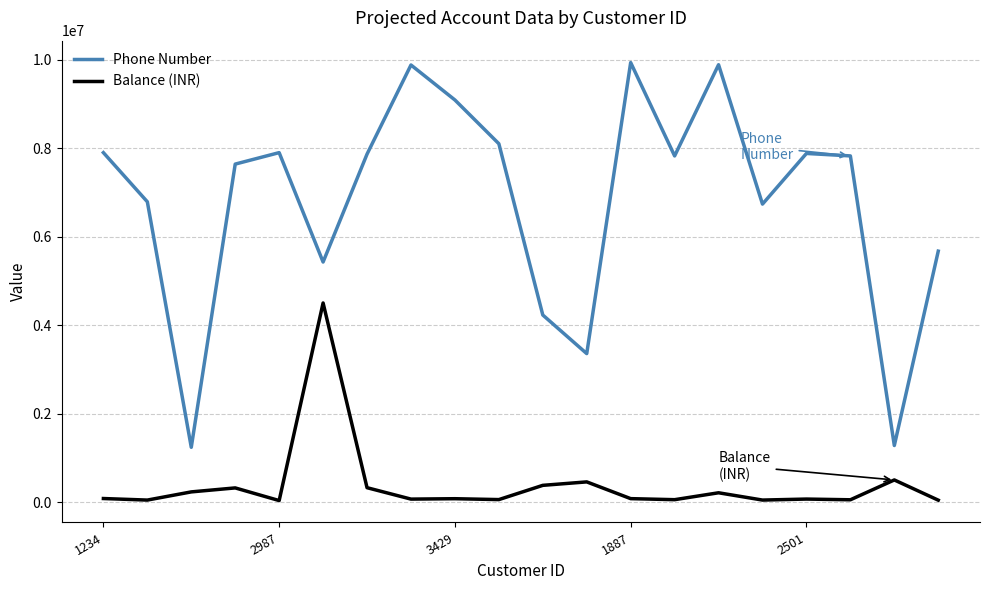

What is the minimum value for Phone Number?

1237823